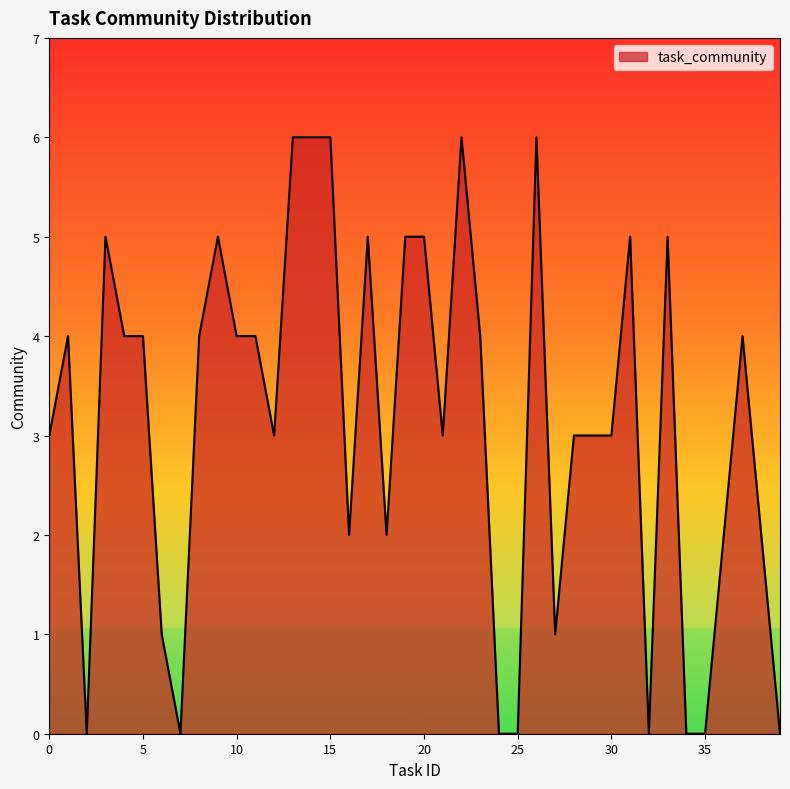

What is the greatest value displayed?

6